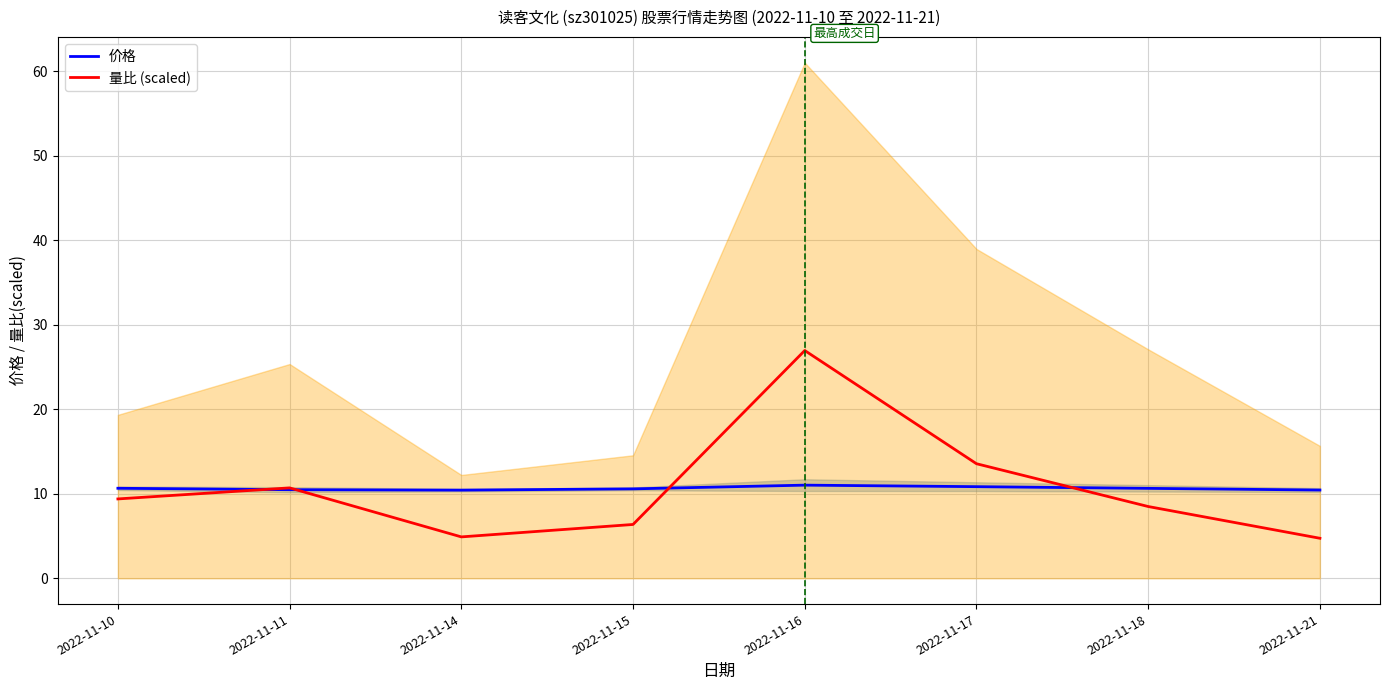

True or false: 价格 and 量比 (scaled) intersect in this chart.

True